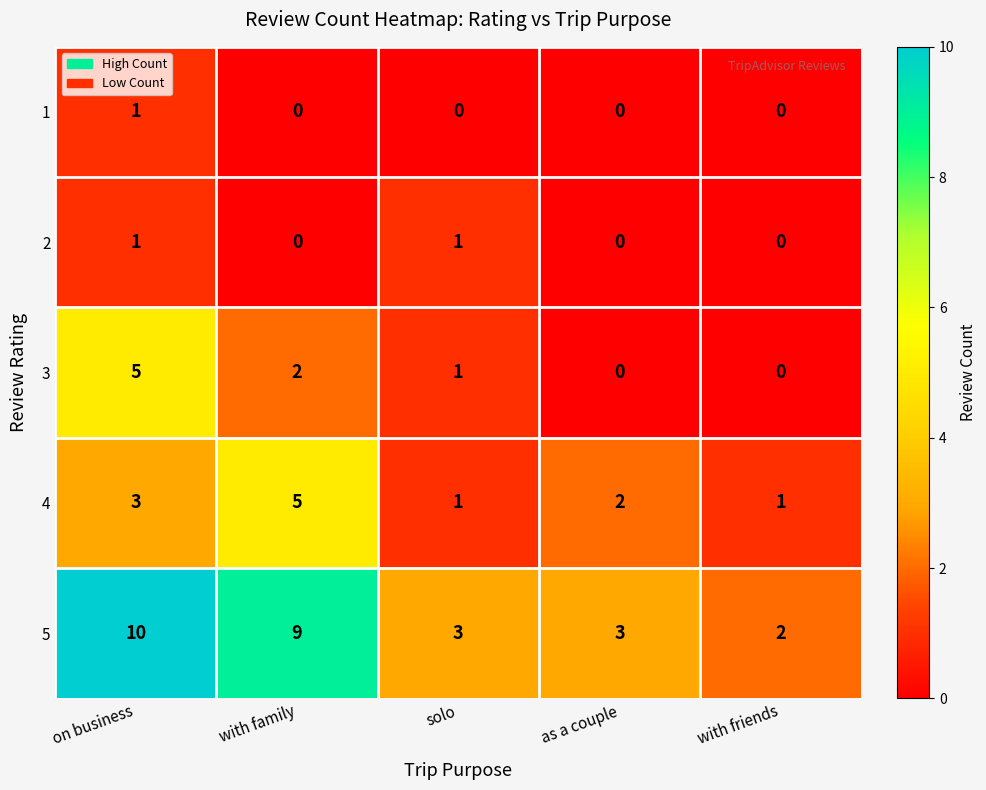

What is the total value across all series at with family?

16